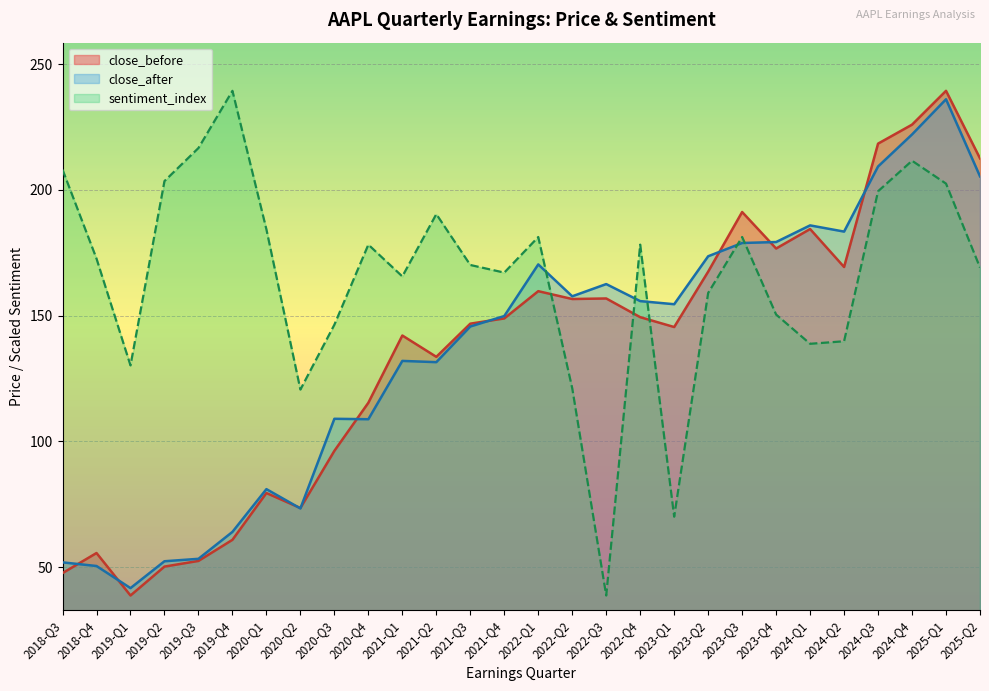

How many interior local peaks does the close_after series have?

7